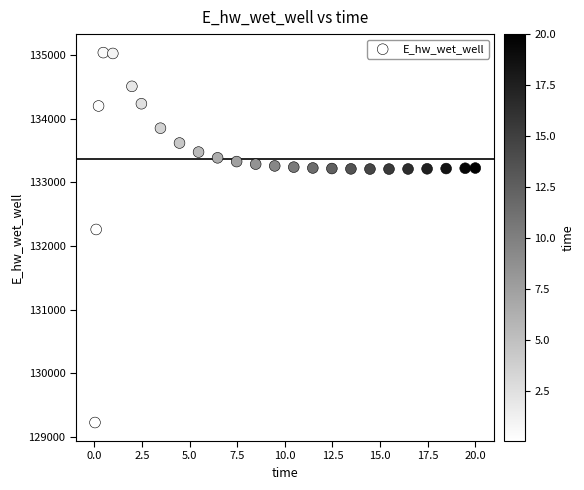

What is the range of X values (max minus min)?

20.0